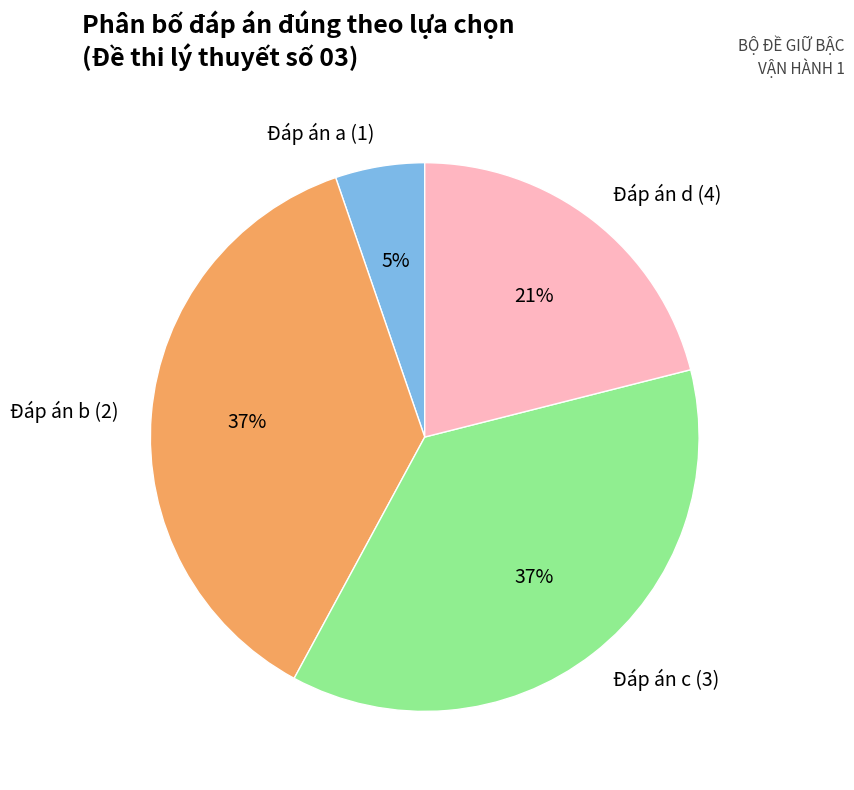

To the nearest percent, what portion does Đáp án a (1) represent?

5%